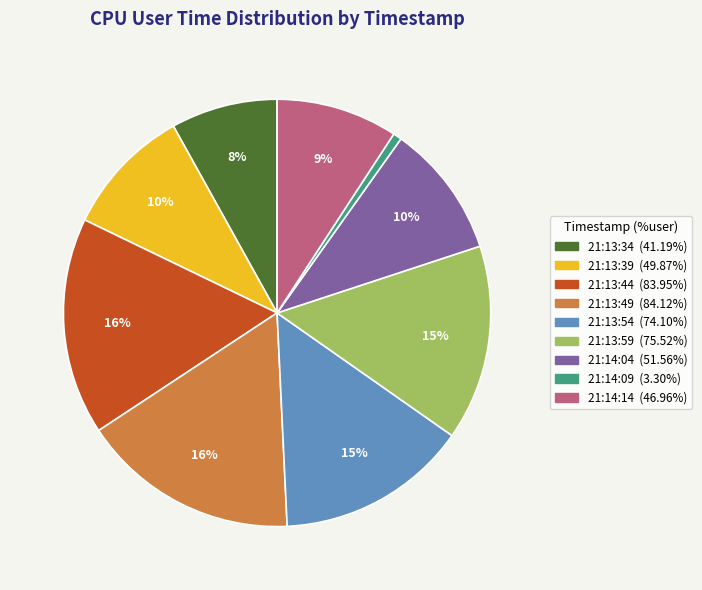

To the nearest percent, what is the difference between the 21:13:59 and 21:14:14 slice percentages?

6%